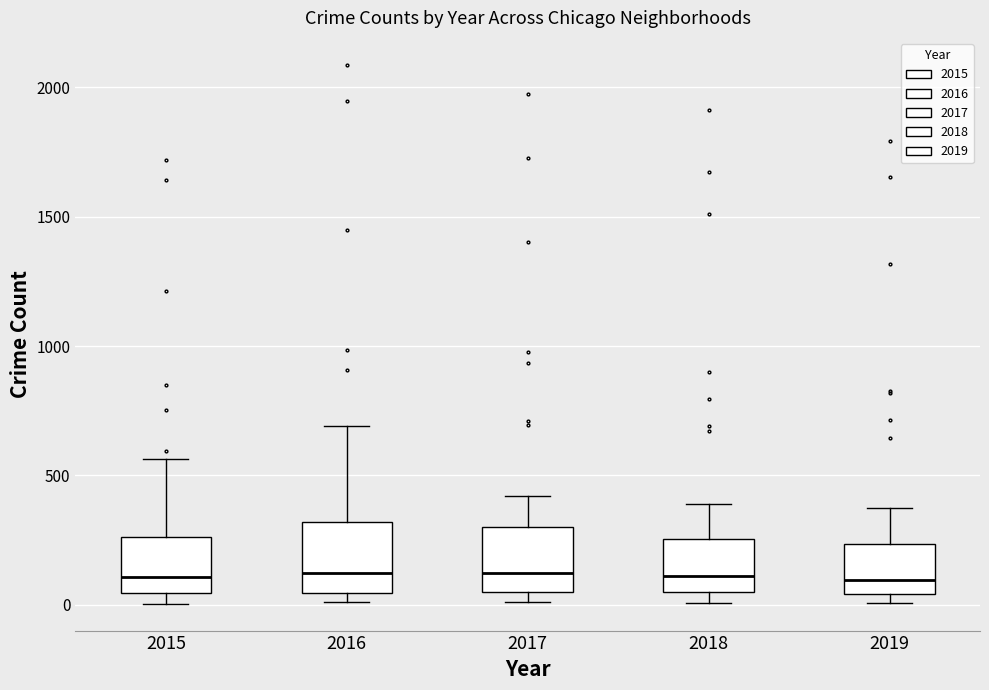

Reading left to right, read every box against the y-axis: the position of its median line, the range the box covers, and the ends of its whiskers. The values are not printed on the chart, so give them approximately, as read against the axis.

2015: median 100, box 50 to 250, whiskers 0 to 550
2016: median 150, box 50 to 300, whiskers 0 to 700
2017: median 100, box 50 to 300, whiskers 0 to 400
2018: median 100, box 50 to 250, whiskers 0 to 400
2019: median 100, box 50 to 250, whiskers 0 to 400